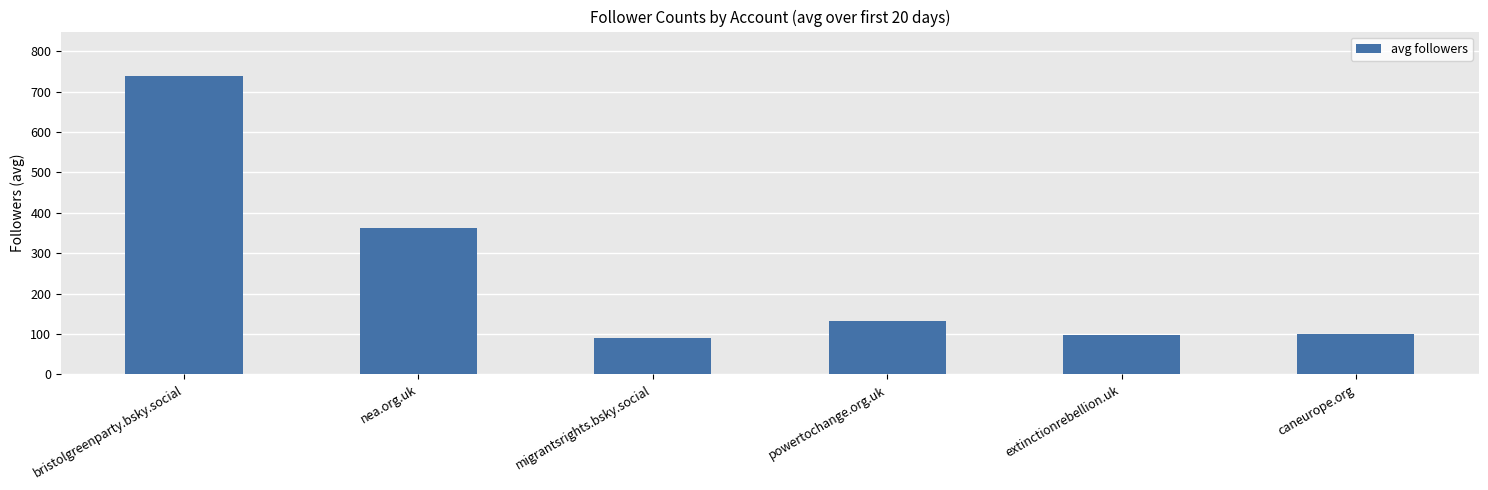

Which has a higher value, bristolgreenparty.bsky.social or migrantsrights.bsky.social?

bristolgreenparty.bsky.social